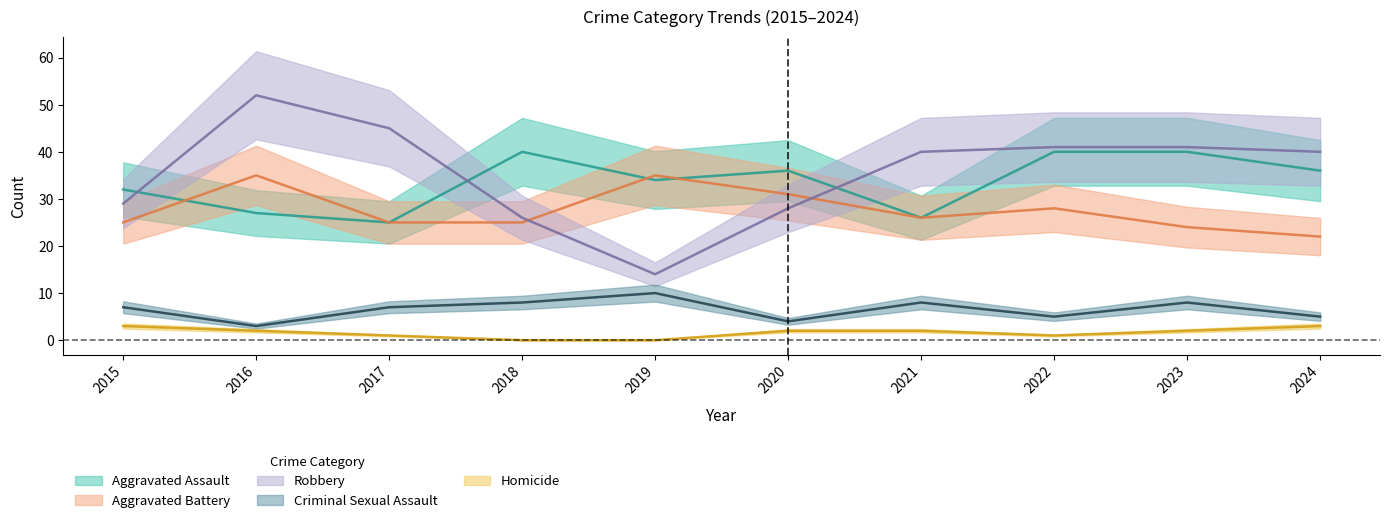

Reading left to right, transcribe all the data shown in this chart.

Aggravated Assault: 32	27	25	40	34	36	26	40	40	36
Aggravated Battery: 25	35	25	25	35	31	26	28	24	22
Robbery: 29	52	45	26	14	28	40	41	41	40
Criminal Sexual Assault: 7	3	7	8	10	4	8	5	8	5
Homicide: 3	2	1	0	0	2	2	1	2	3